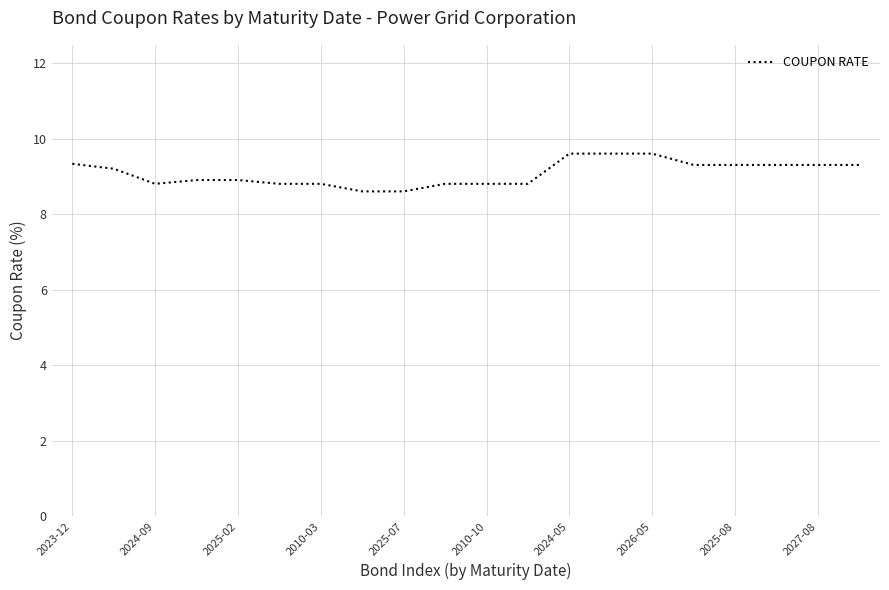

What is the minimum value shown in the chart?

8.6